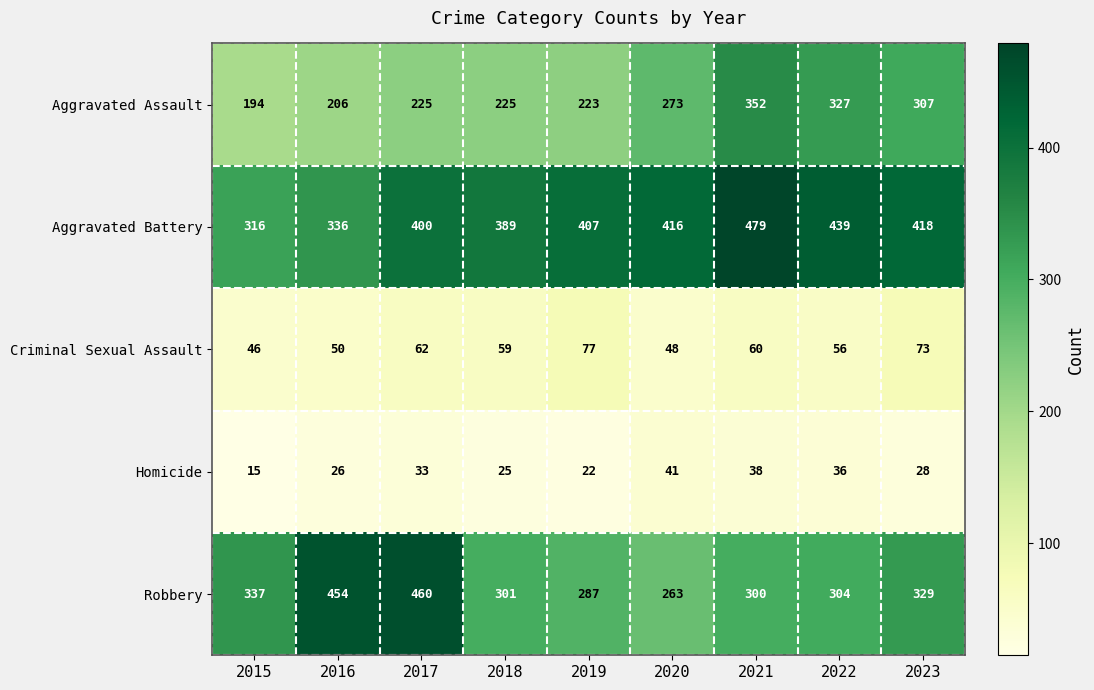

Which series has the largest range (max minus min)?

Robbery